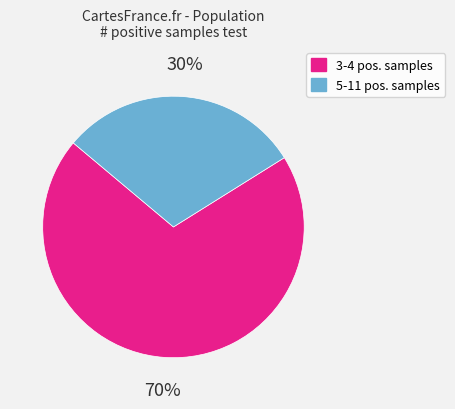

Is there any slice that represents more than half of the pie?

Yes